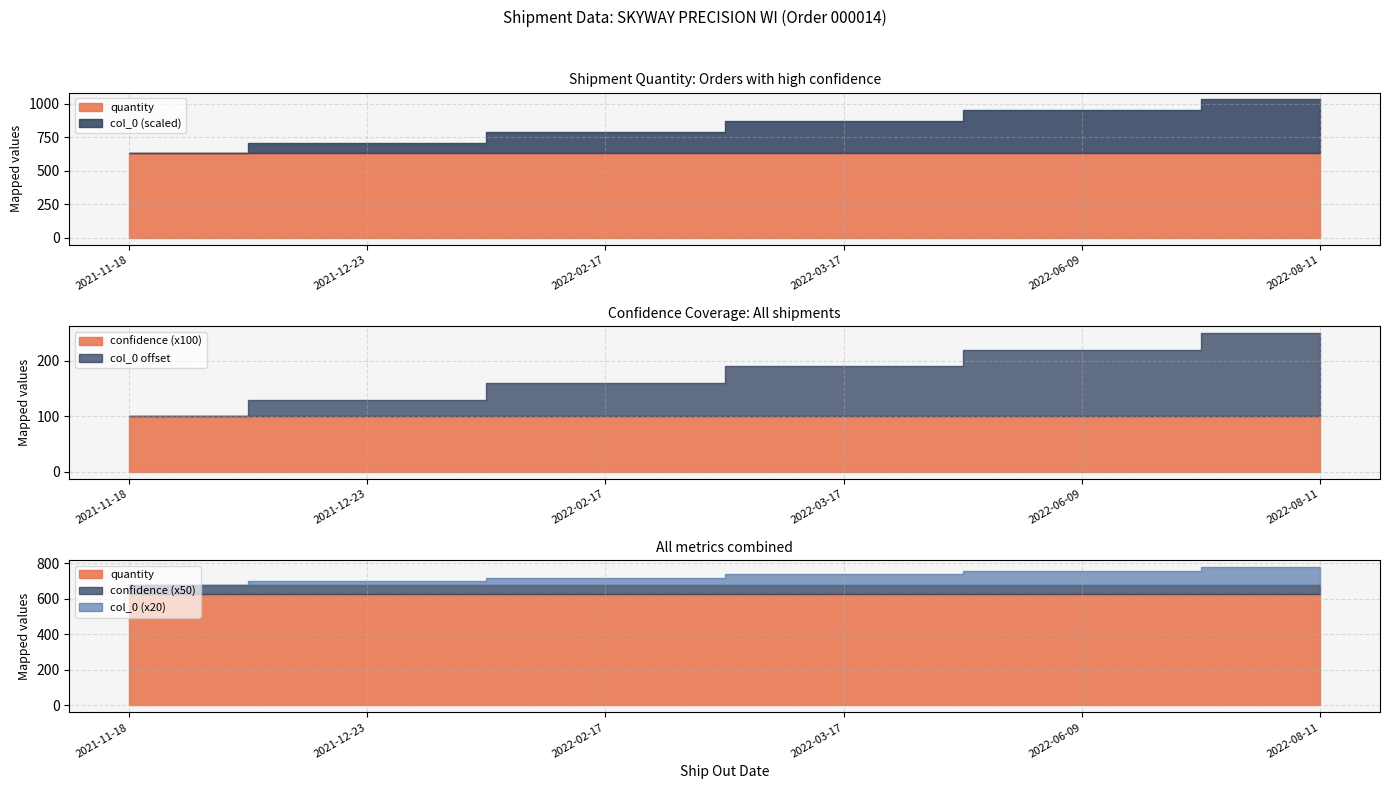

What is the difference between the maximum and minimum values in the col_0 series?

5